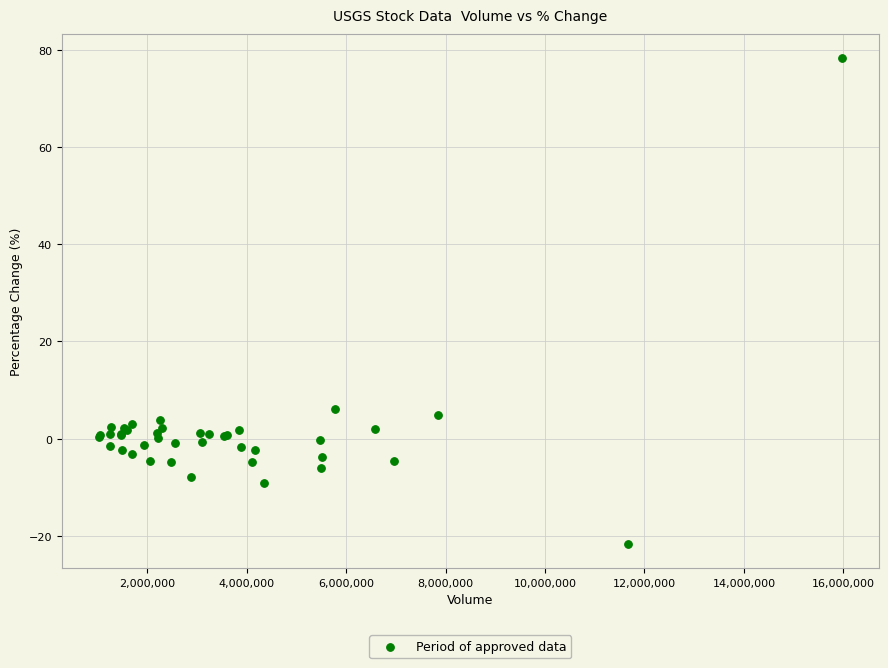

What Y value in the scatter plot is closest to 28?

6.2